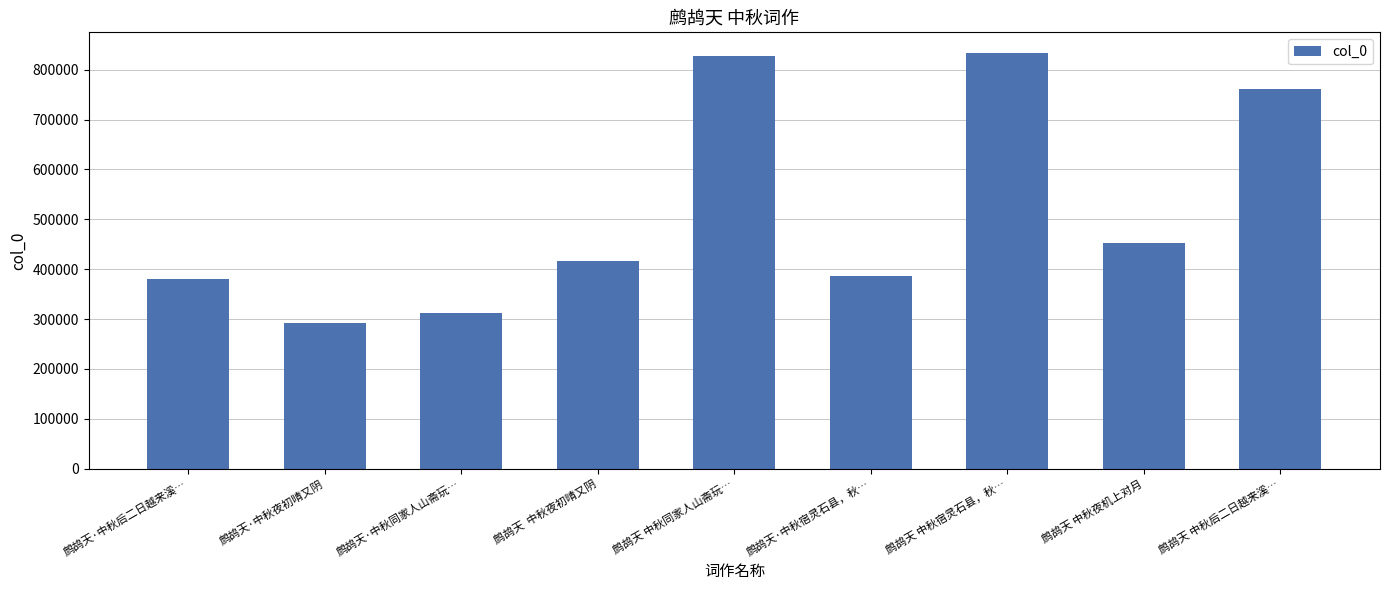

What is the change in value from 鹧鸪天·中秋同家人山斋玩… to 鹧鸪天 中秋宿灵石县，秋…?

+521677